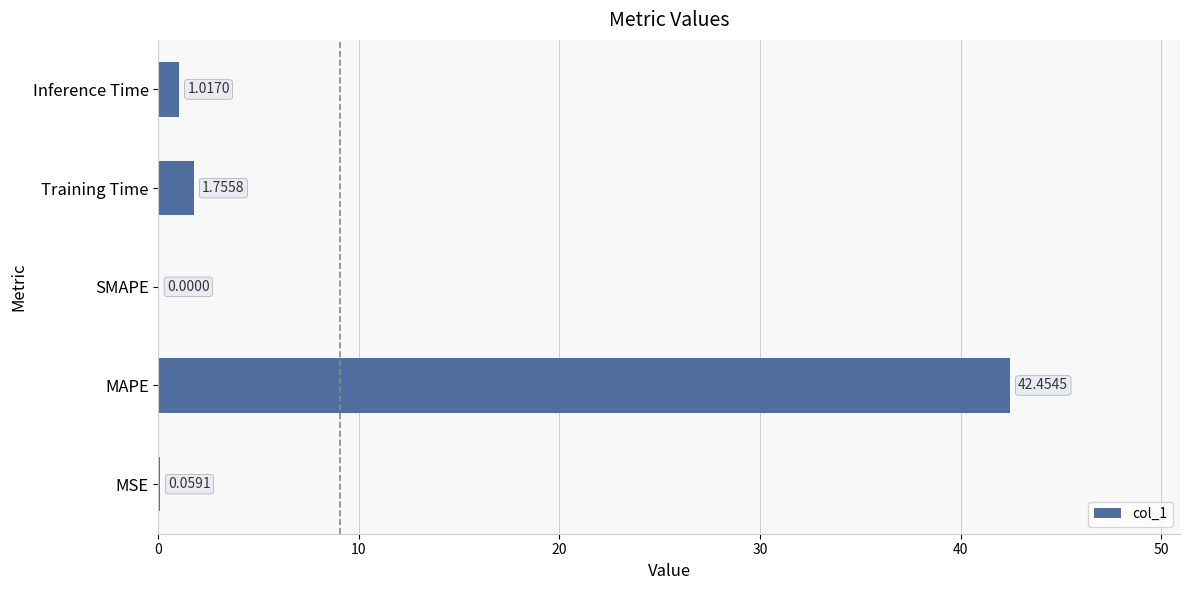

Which has a higher value, MSE or Training Time?

Training Time